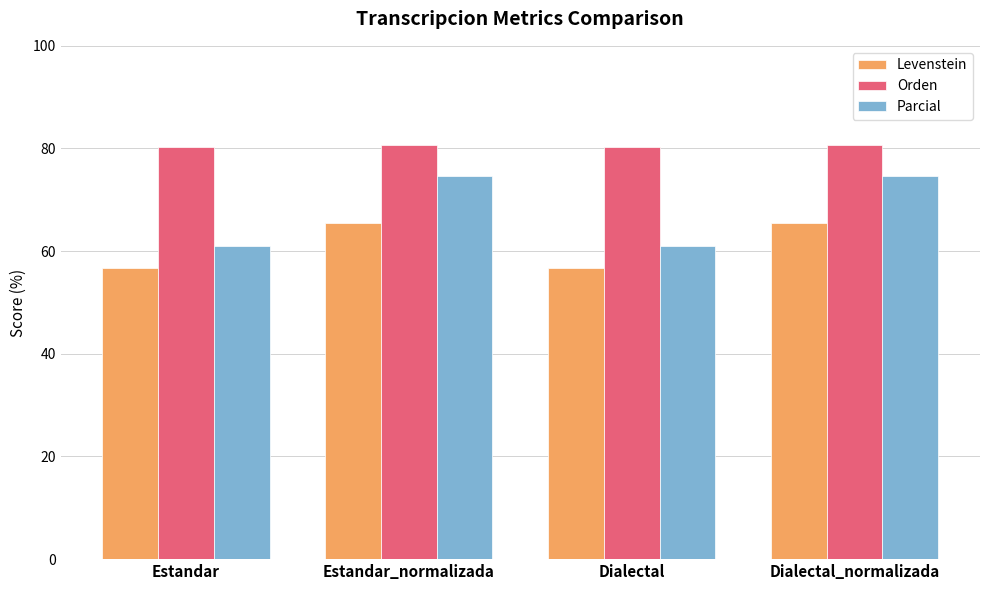

Rank the series by their maximum value, from lowest to highest.

Levenstein, Parcial, Orden